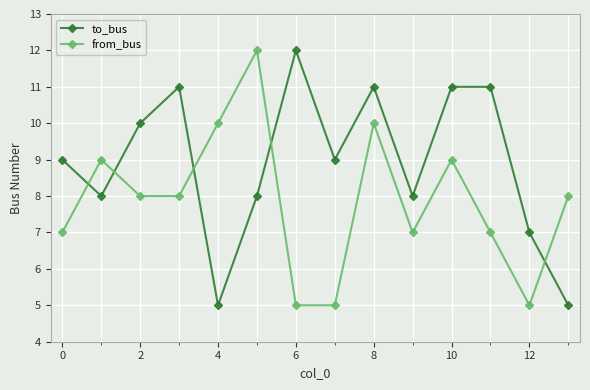

Which series has the largest total across all categories?

to_bus